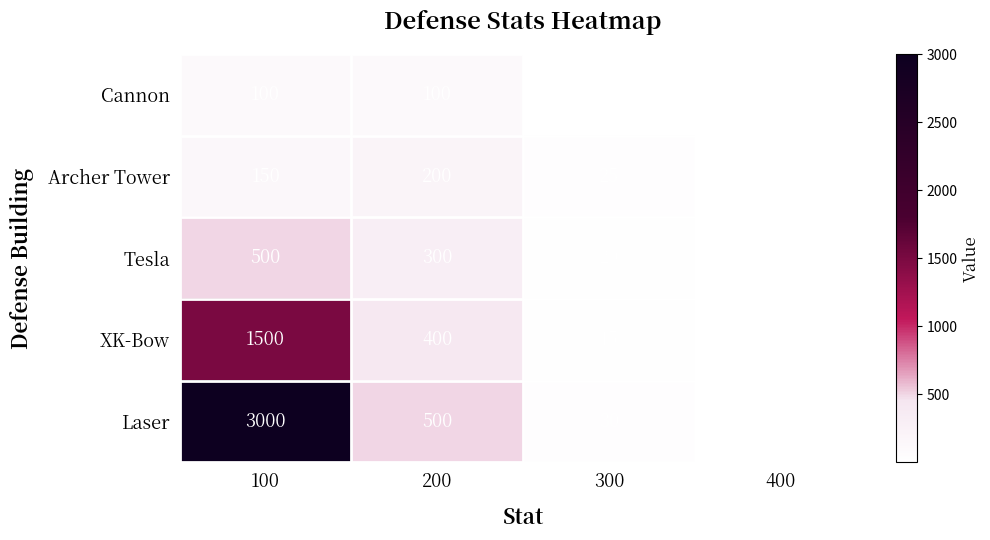

Which series has the widest spread of values?

Laser